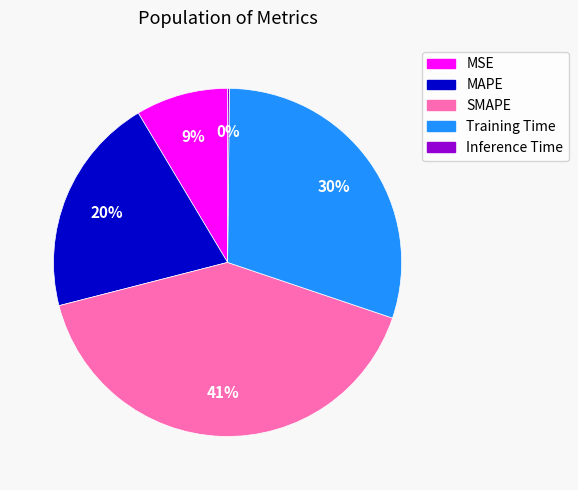

To the nearest percent, what portion does Training Time represent?

30%